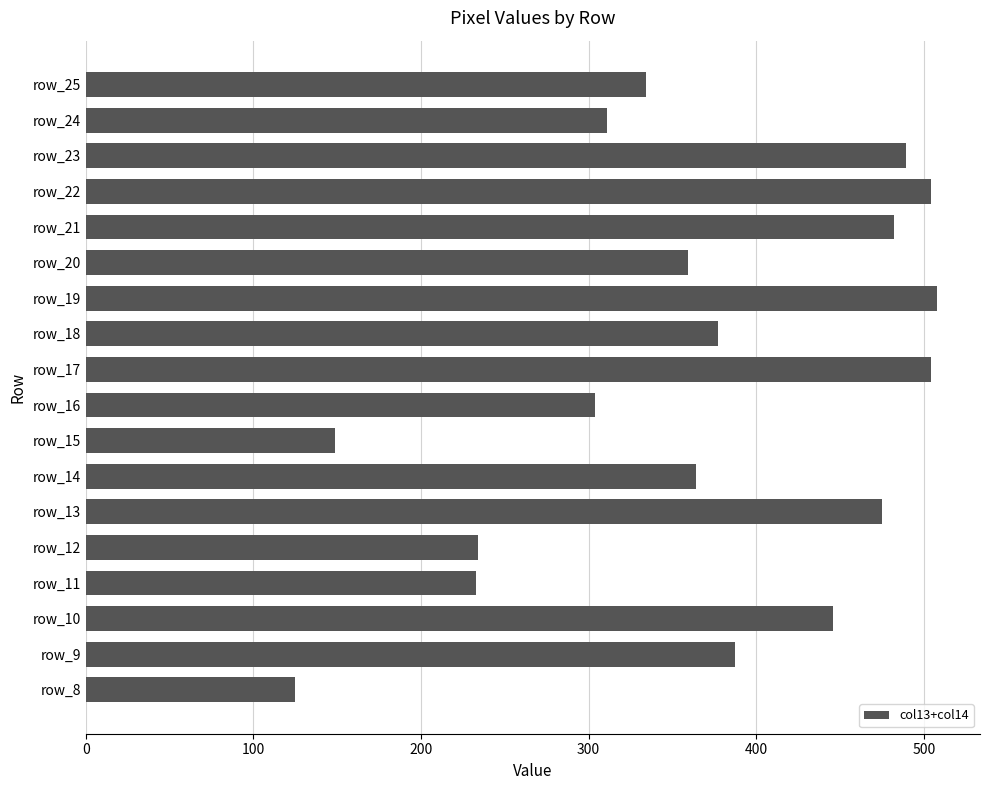

What is the change in value from row_12 to row_24?

+77